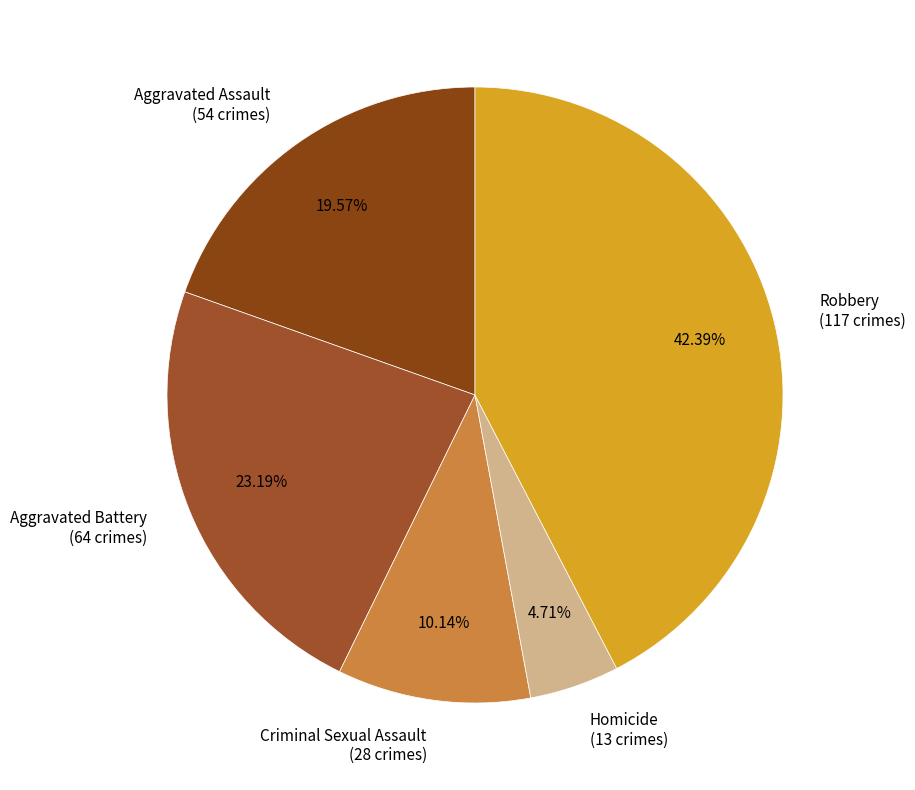

Which category has the biggest portion of the pie?

Robbery